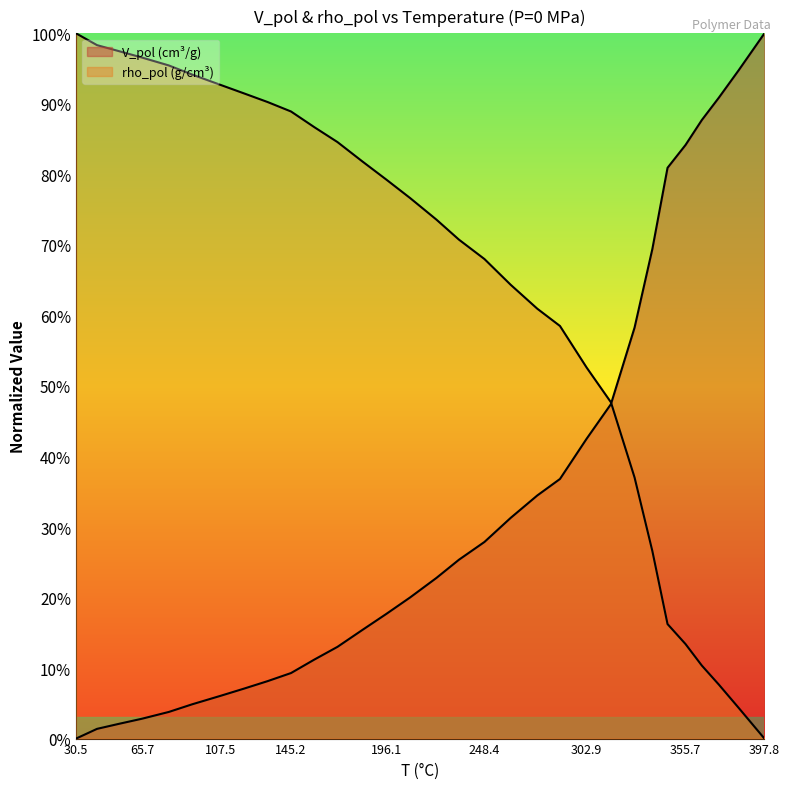

How many lines are shown in the chart?

2